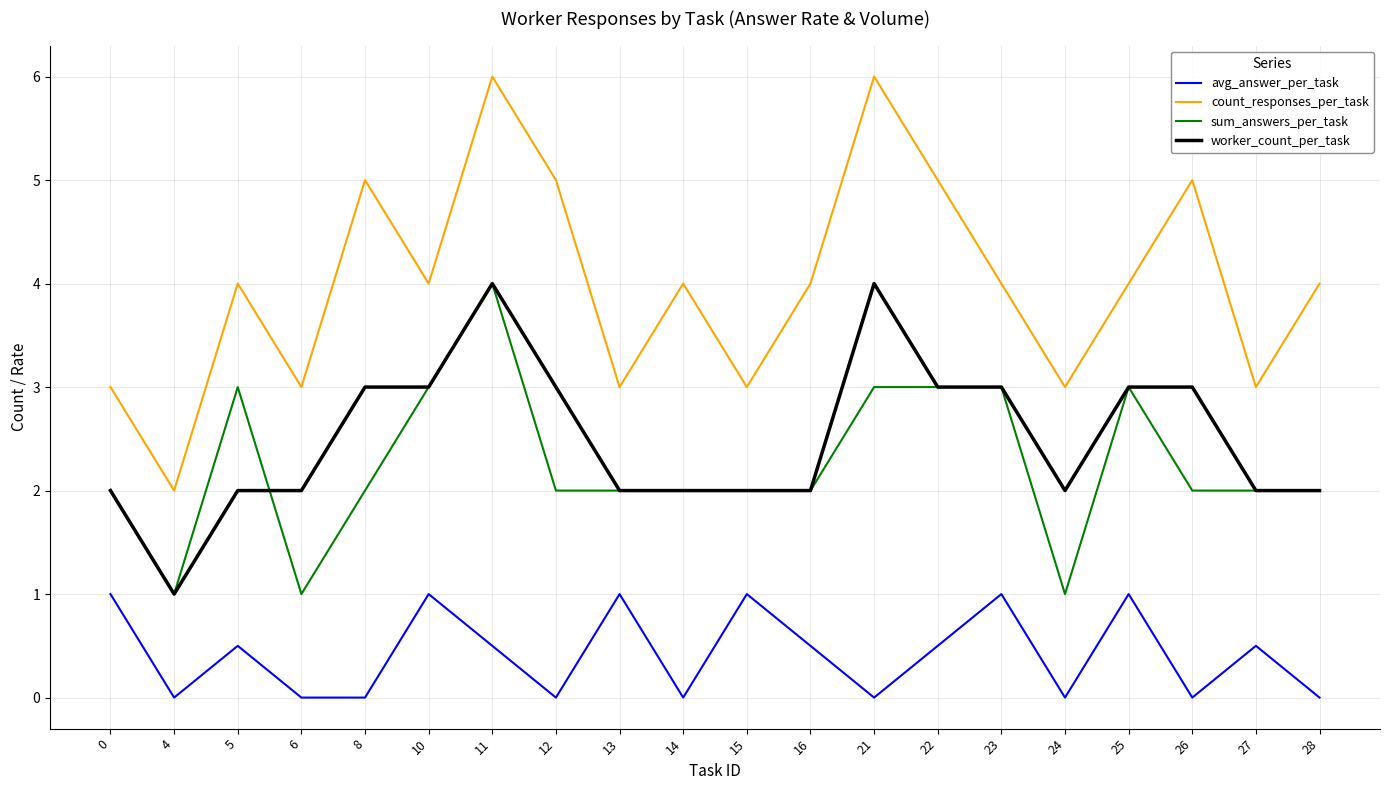

Reading right to left, what are all the values shown in this chart?

avg_answer_per_task: 0.0	0.5	0.0	1.0	0.0	1.0	0.5	0.0	0.5	1.0	0.0	1.0	0.0	0.5	1.0	0.0	0.0	0.5	0.0	1.0
count_responses_per_task: 4.0	3.0	5.0	4.0	3.0	4.0	5.0	6.0	4.0	3.0	4.0	3.0	5.0	6.0	4.0	5.0	3.0	4.0	2.0	3.0
sum_answers_per_task: 2.0	2.0	2.0	3.0	1.0	3.0	3.0	3.0	2.0	2.0	2.0	2.0	2.0	4.0	3.0	2.0	1.0	3.0	1.0	2.0
worker_count_per_task: 2.0	2.0	3.0	3.0	2.0	3.0	3.0	4.0	2.0	2.0	2.0	2.0	3.0	4.0	3.0	3.0	2.0	2.0	1.0	2.0